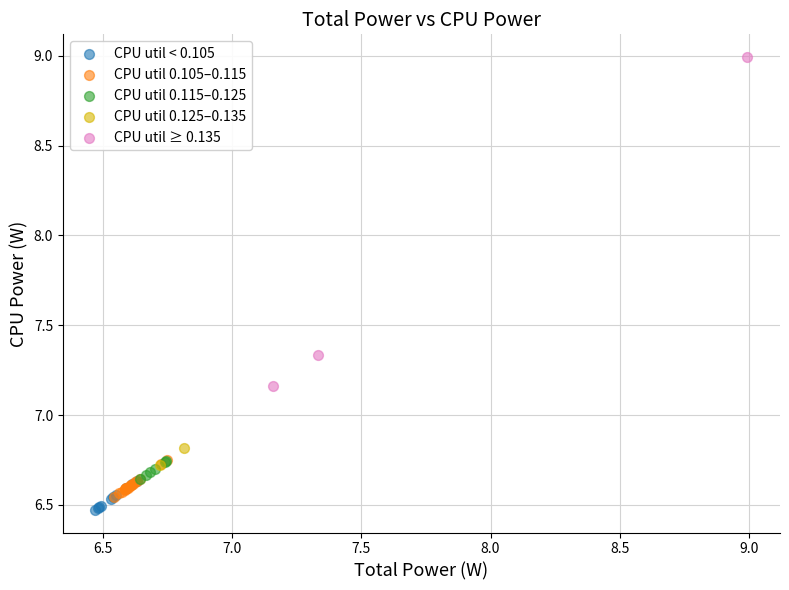

Which series contains the lowest Y value?

CPU util < 0.105